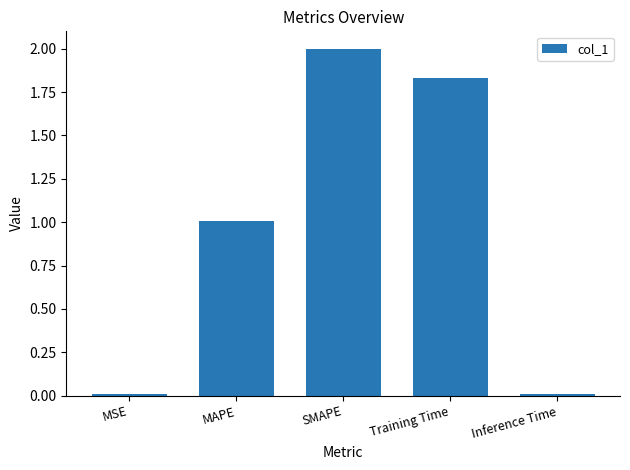

Between Training Time and MSE, which is larger?

Training Time